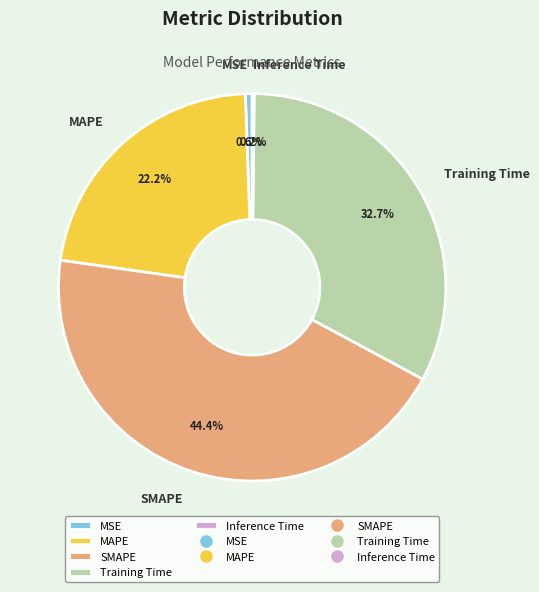

Do MSE and MAPE together represent more than half of the pie?

No